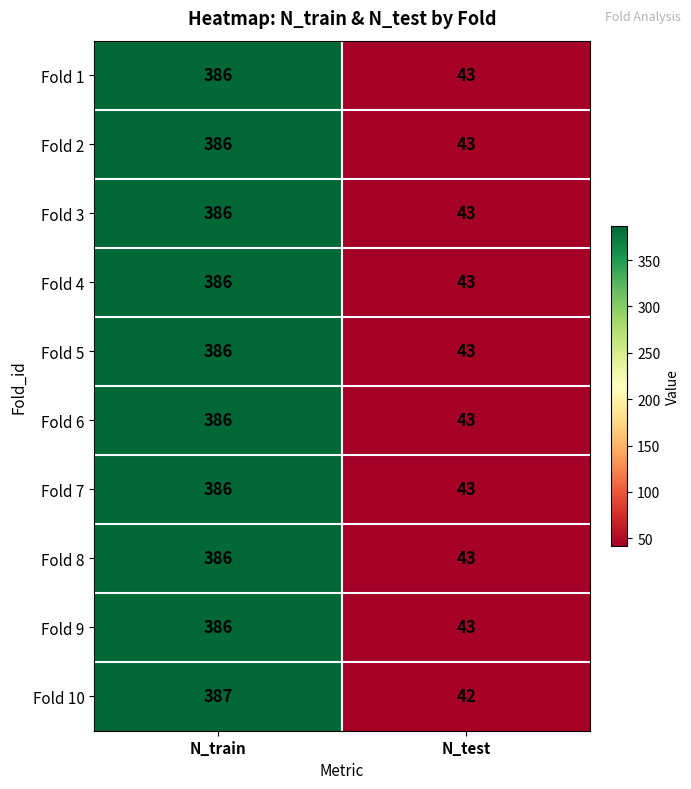

Which series has the largest range (max minus min)?

Fold 10